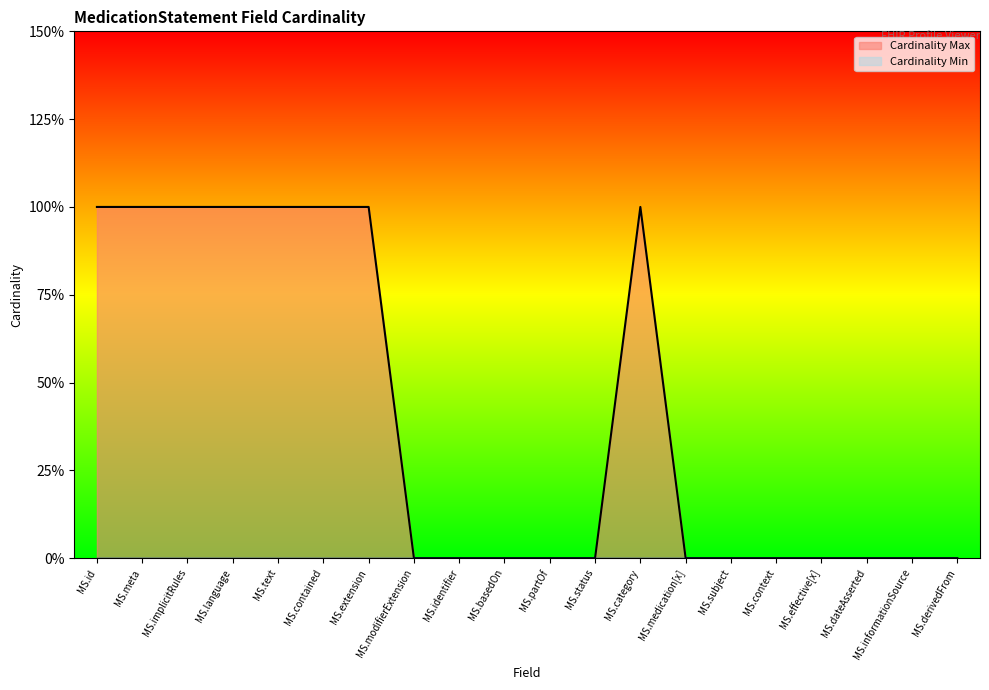

What is the difference between the maximum and minimum values?

1